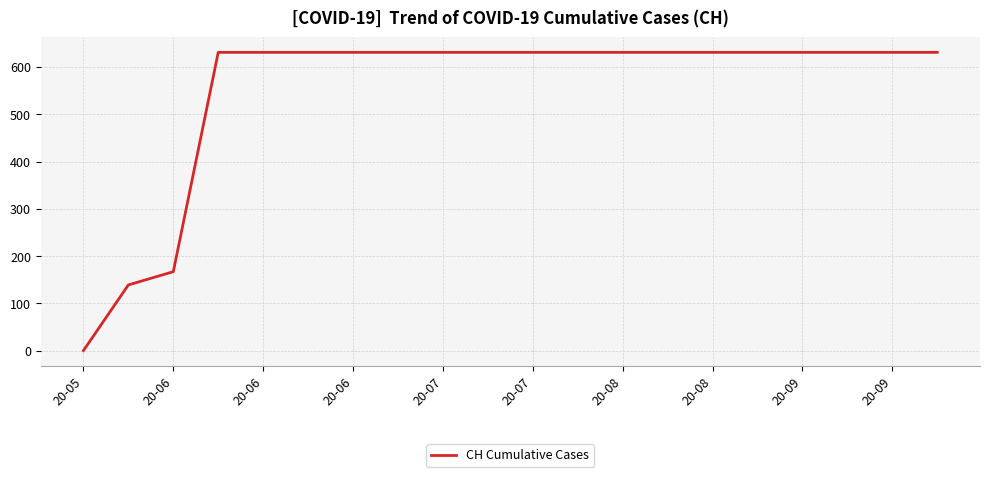

What is the difference between the maximum and minimum values?

631